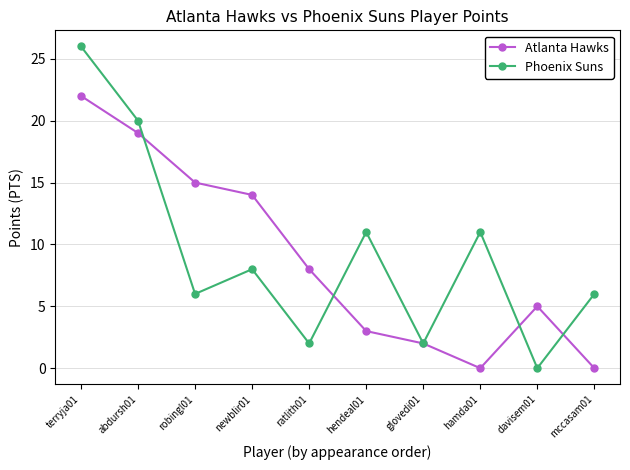

True or false: Atlanta Hawks and Phoenix Suns cross at least once.

True